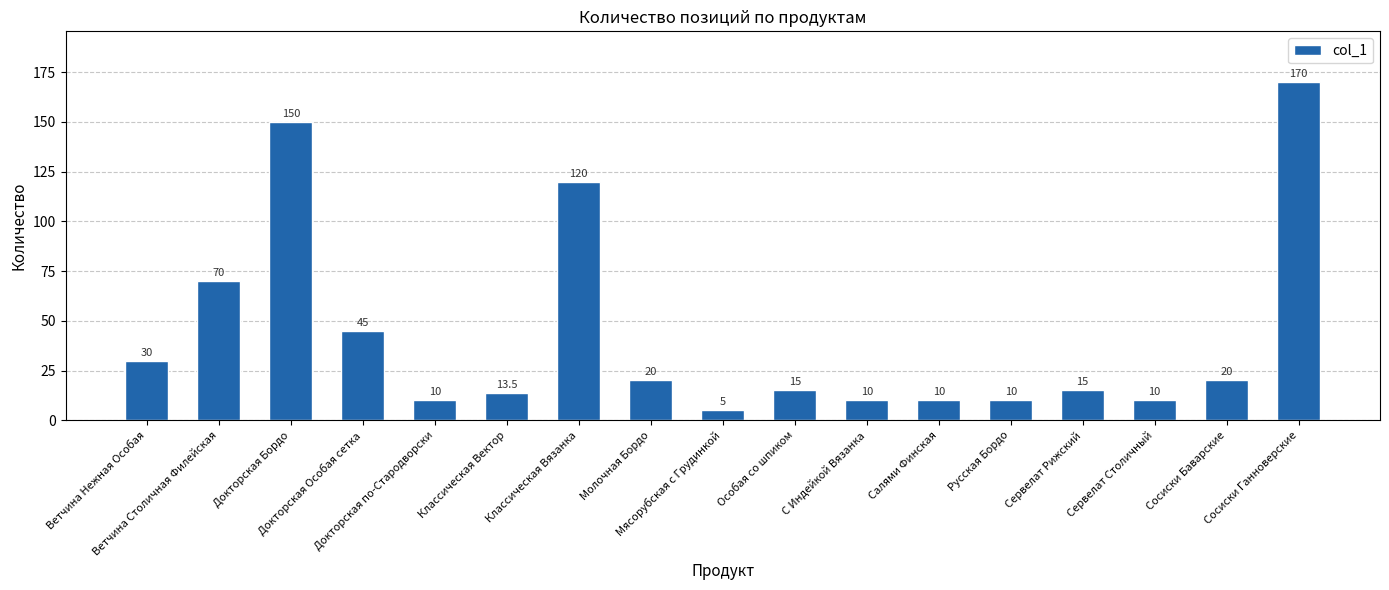

What is the label of the 7th bar from the left?

Классическая Вязанка